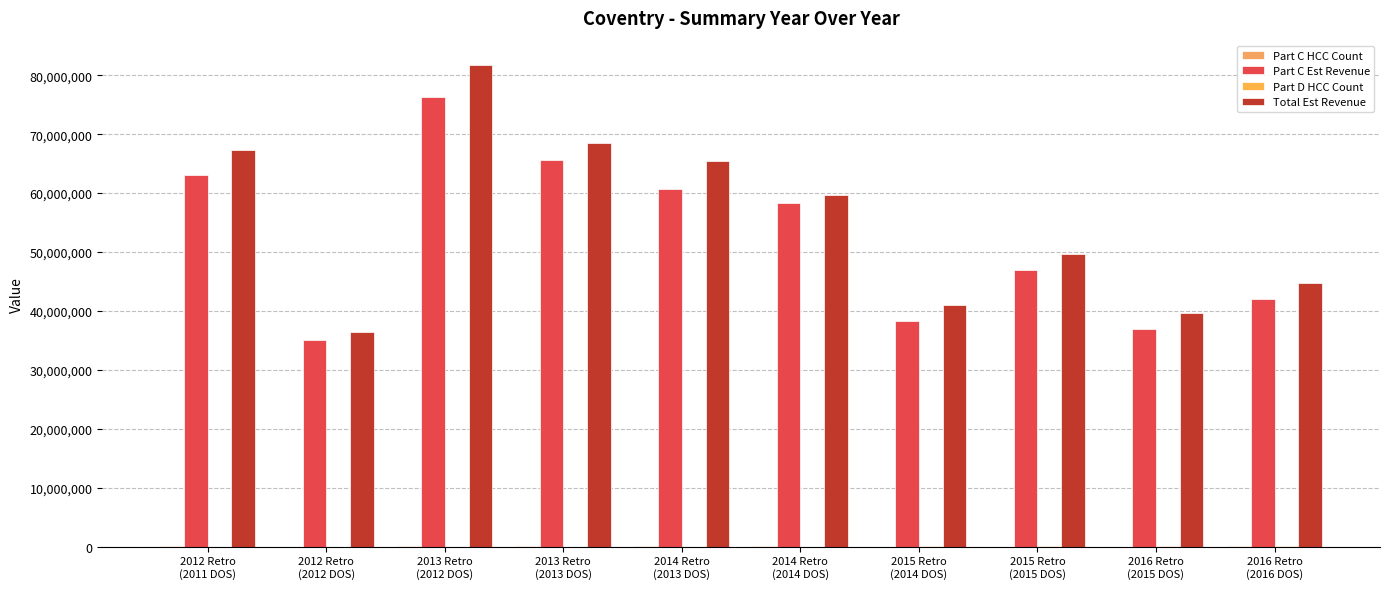

List the series in order of their peak value, highest first.

Total Est Revenue, Part C Est Revenue, Part D HCC Count, Part C HCC Count